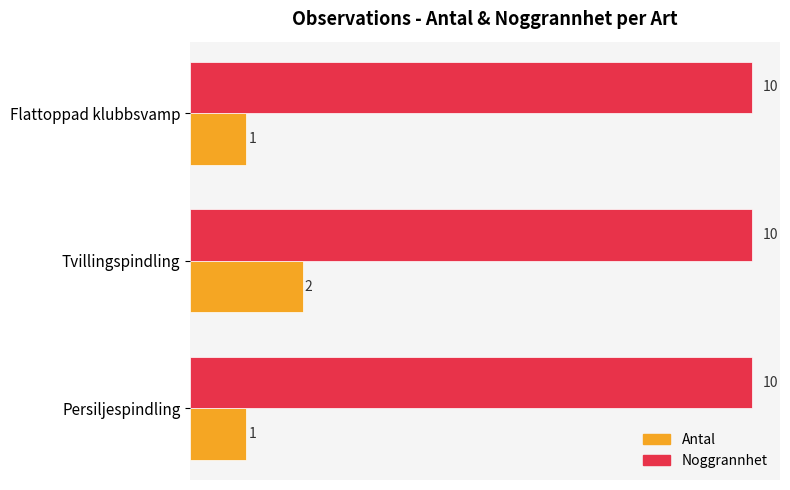

What is the sum of all Antal values?

4